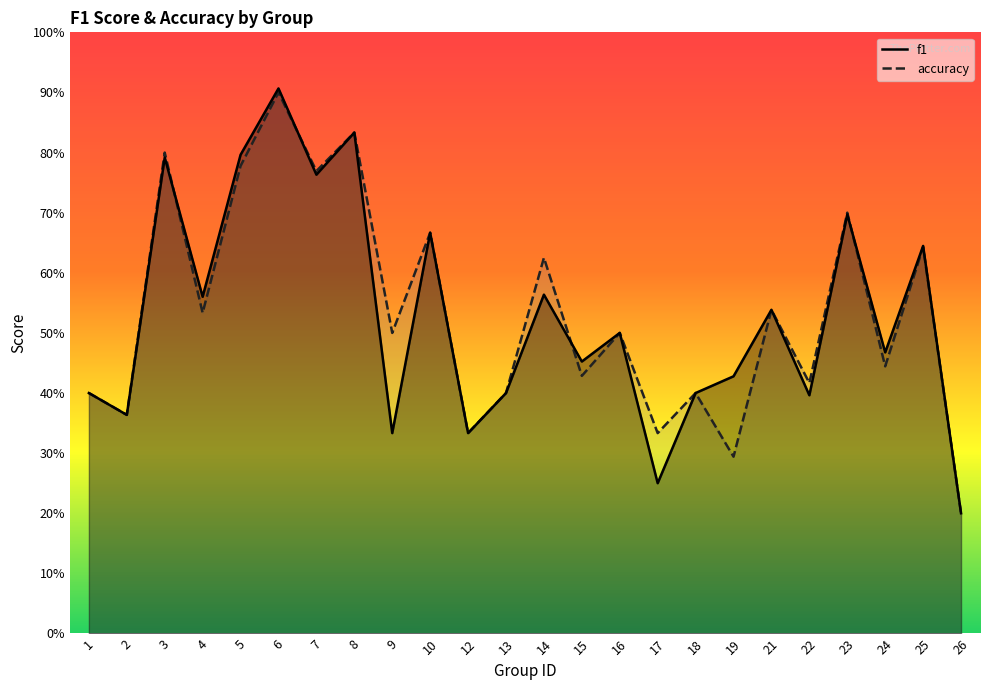

What is the sum of all f1 values?

12.7